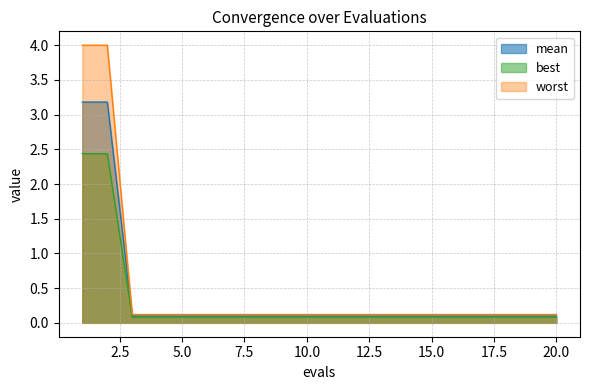

True or false: worst and best intersect in this chart.

False